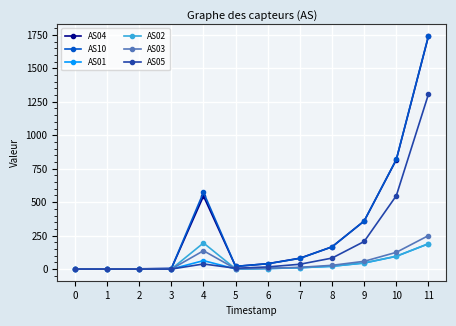

At which category is the sum across all series the highest?

11